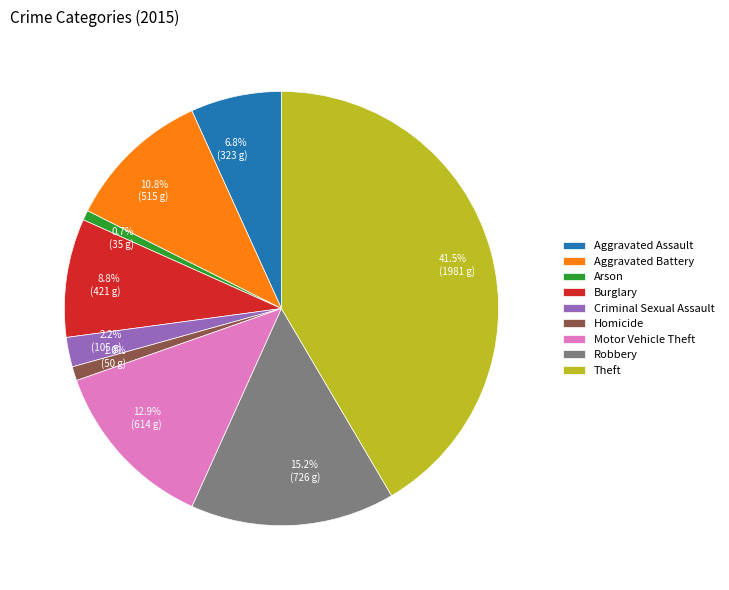

What is the largest slice in the pie chart?

Theft